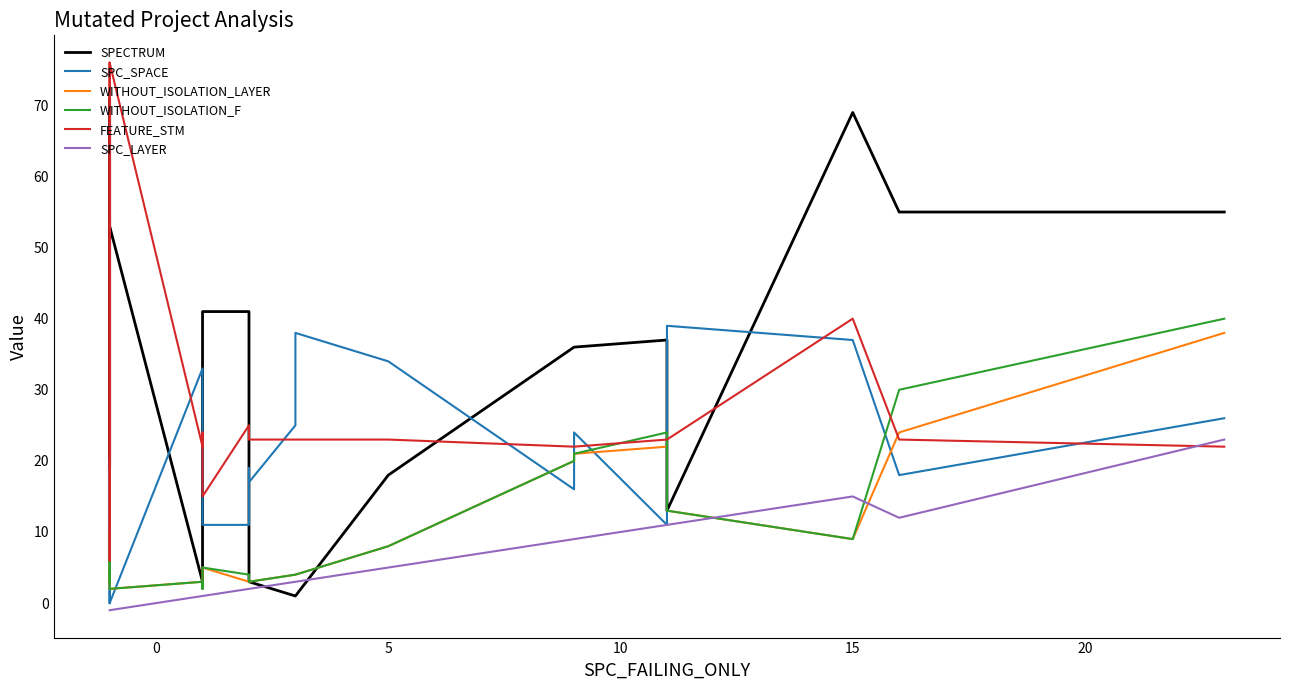

How many data points does each series have?

20